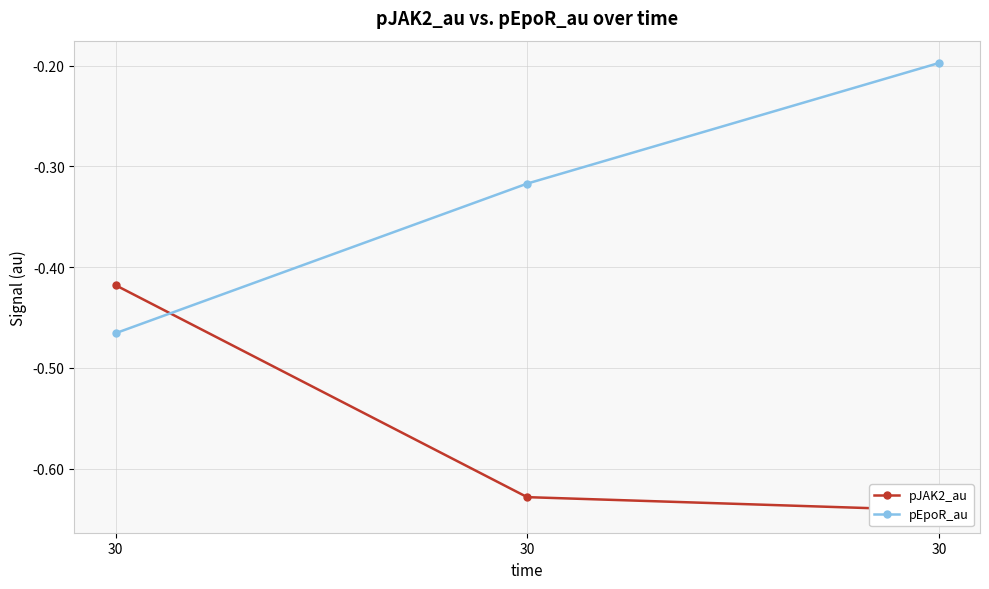

At which label does pJAK2_au reach its peak?

30